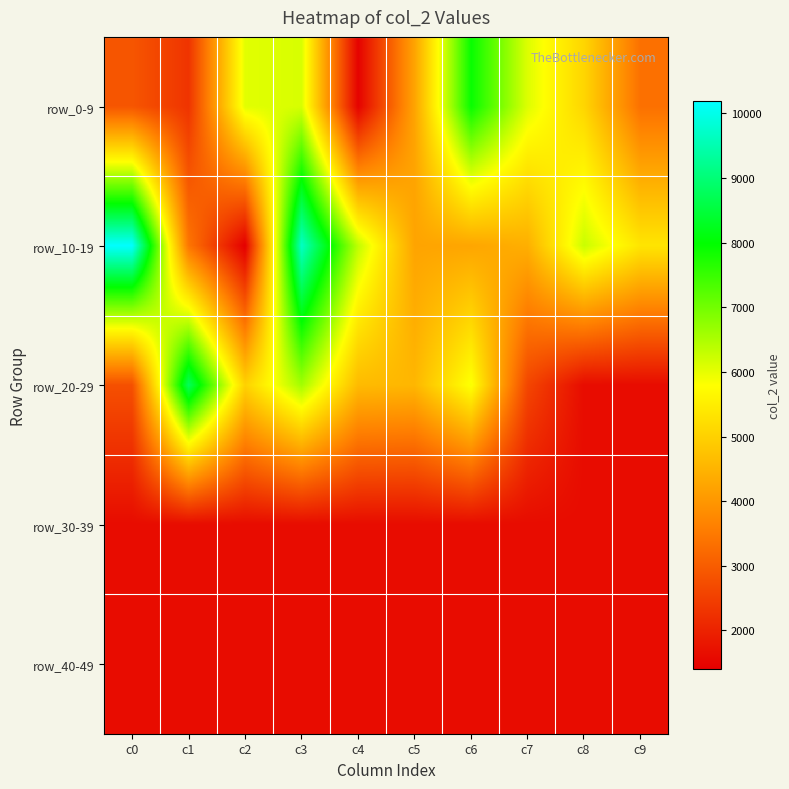

Count the number of categories in the chart.

10